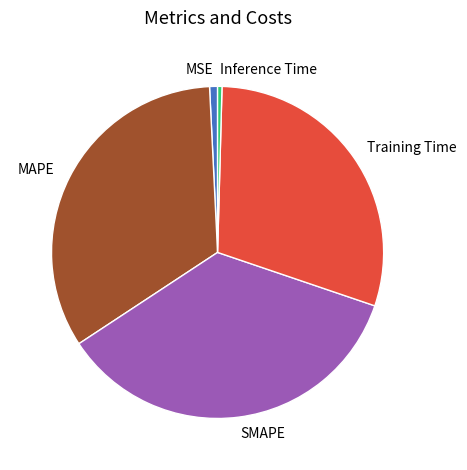

Is it true that Training Time is 20% of the pie?

False